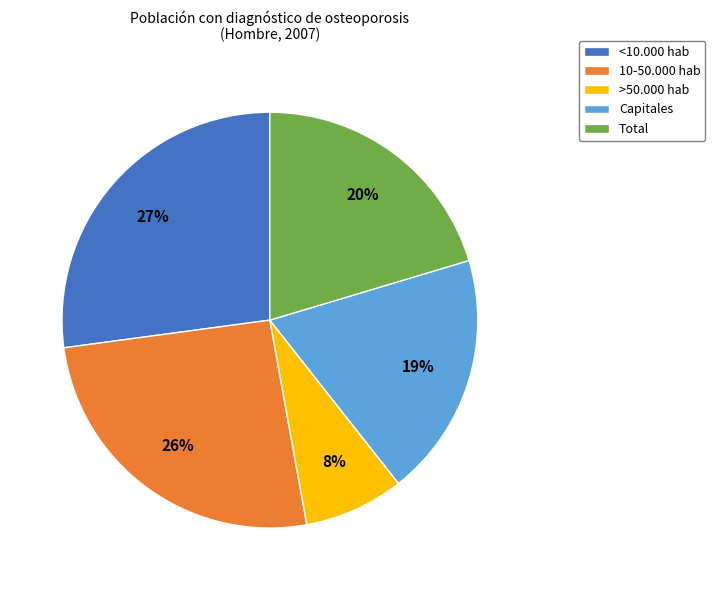

To the nearest percent, what is the combined percentage of 10-50.000 hab and <10.000 hab?

53%